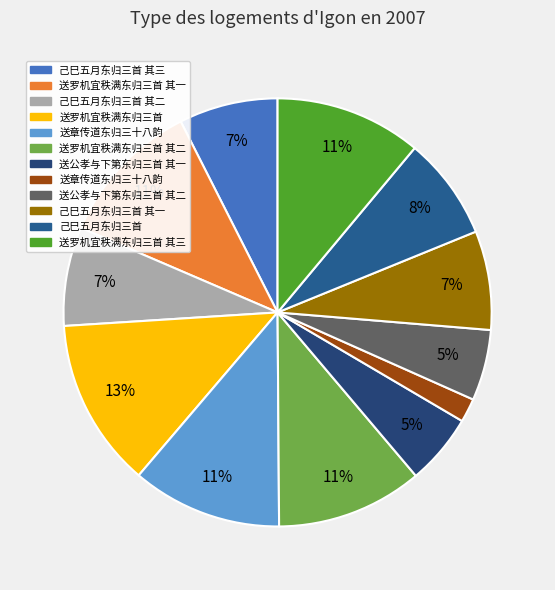

How many slices are in this pie chart?

12